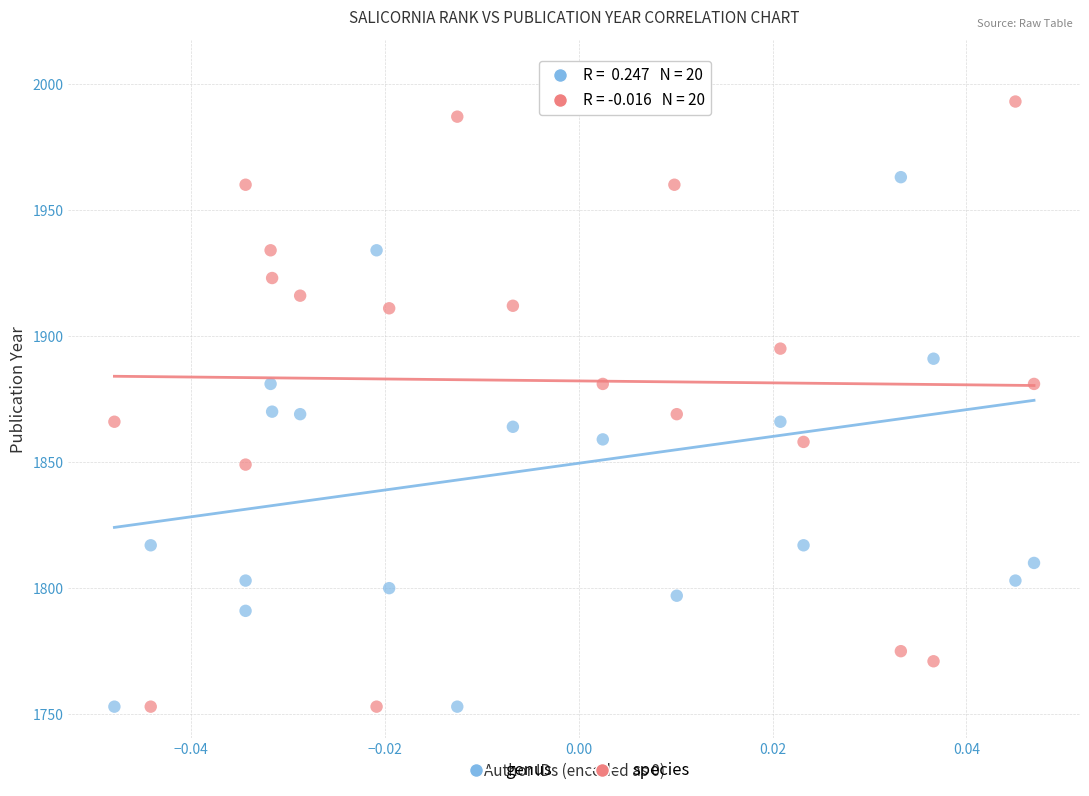

Across all data points, what is the range of Y values (max minus min)?

252